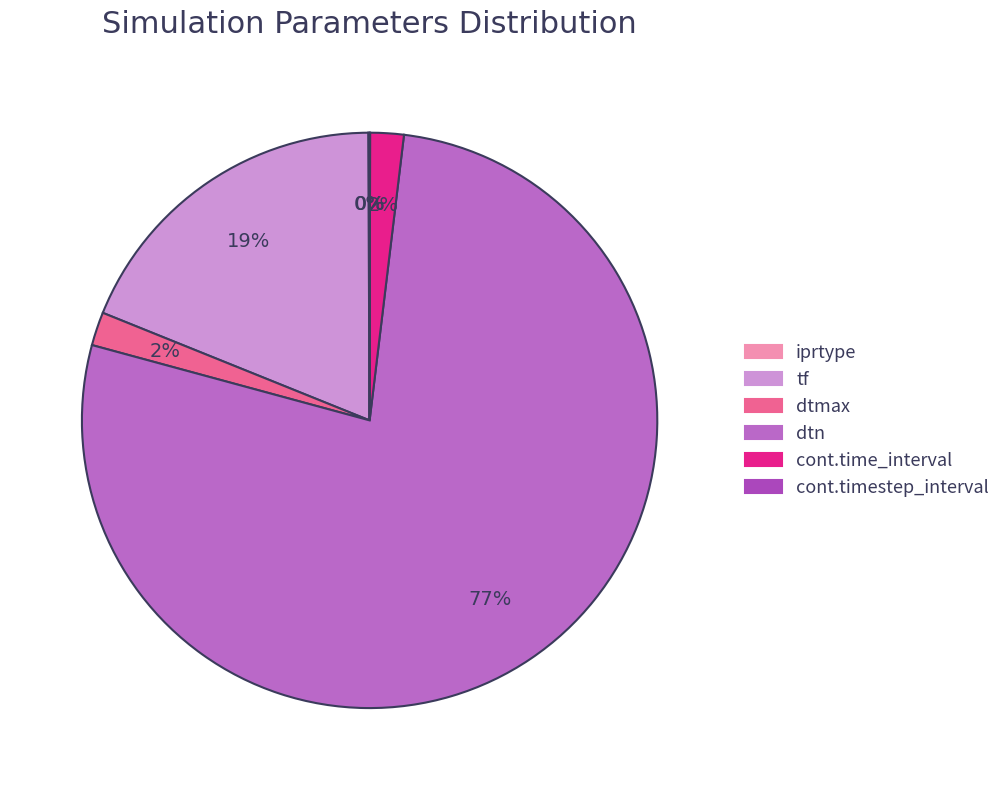

To the nearest percent, what is the difference between the cont.timestep_interval and tf slice percentages?

19%